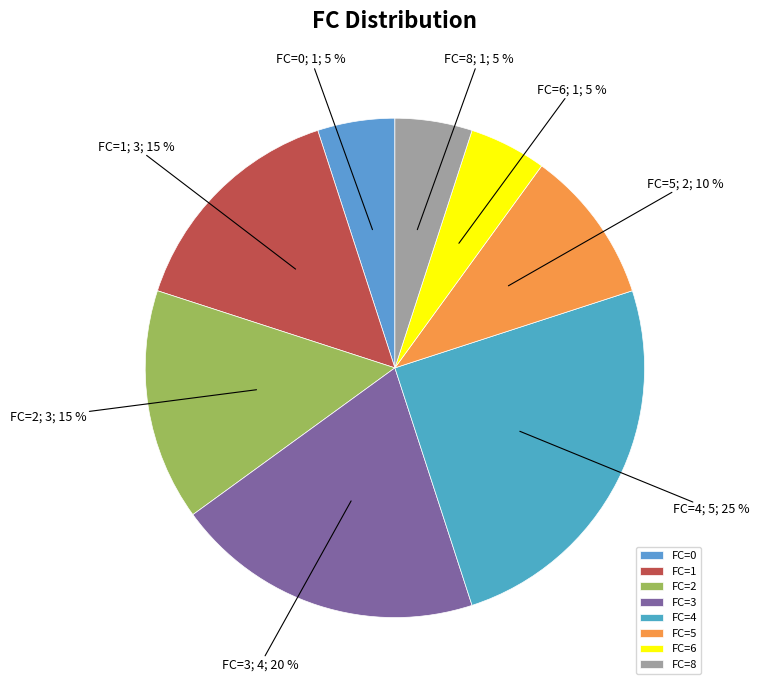

What is the largest slice in the pie chart?

FC=4